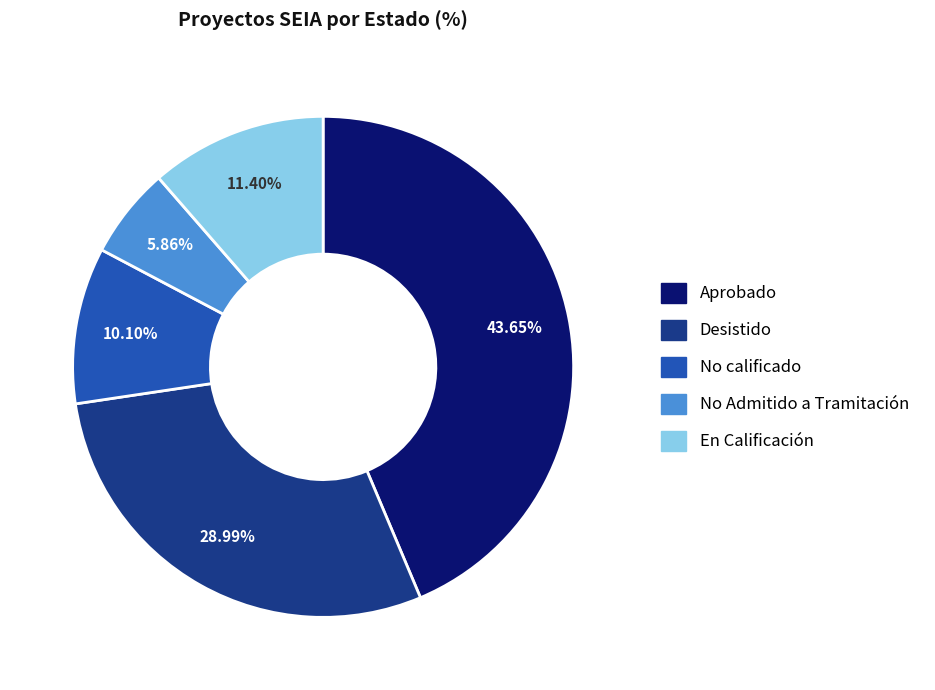

Count the number of slices in the pie.

5